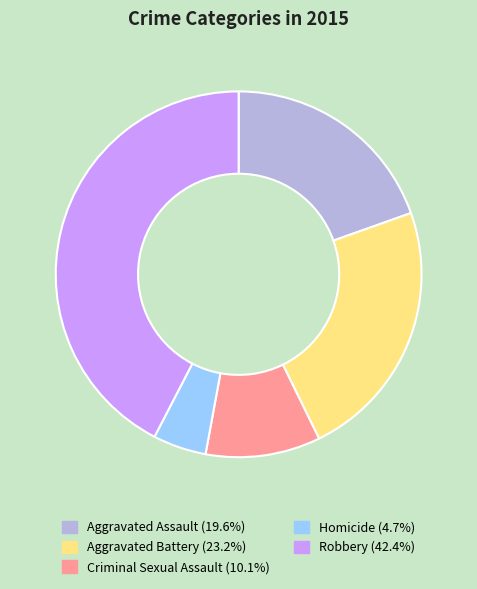

What is the largest slice in the pie chart?

Robbery